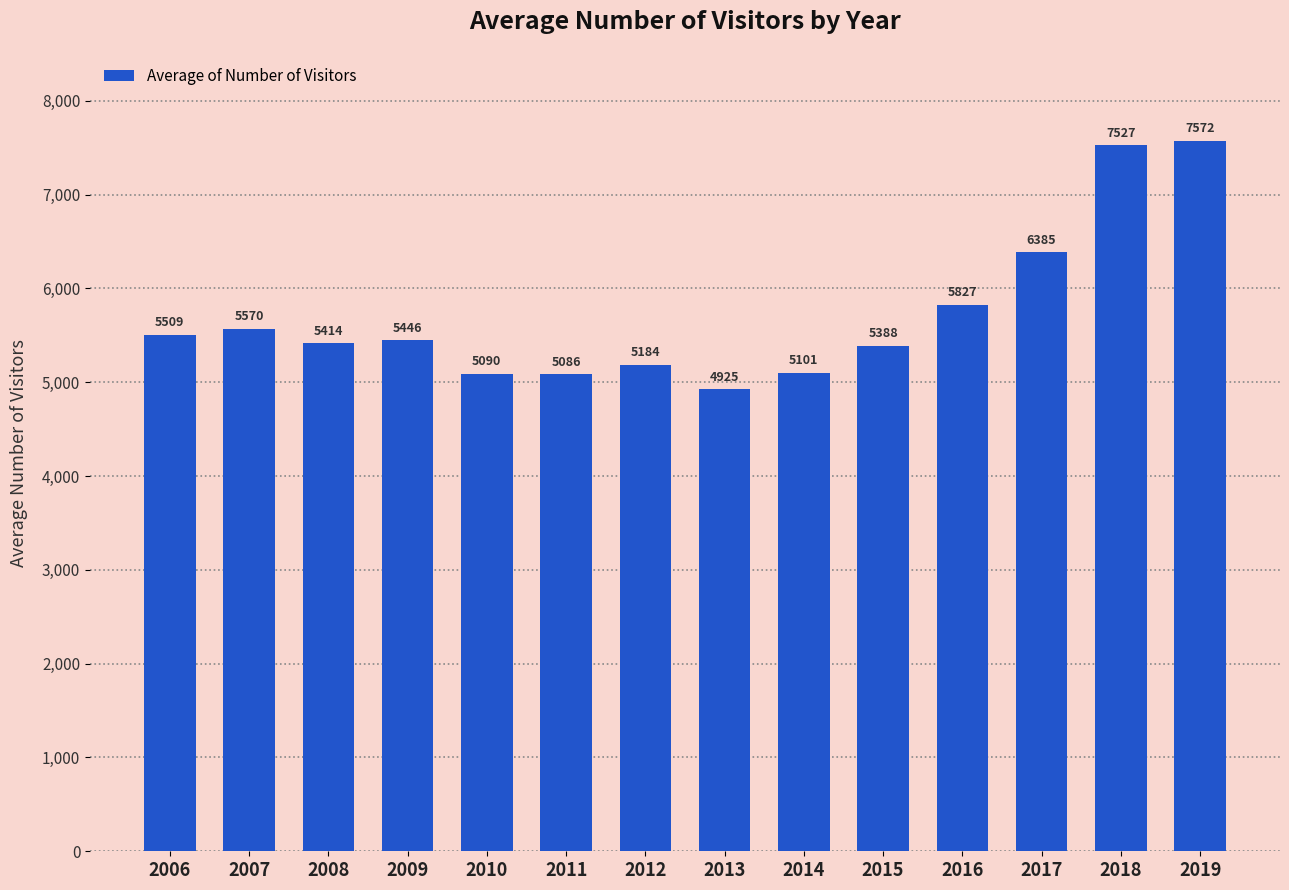

What is the value of the 6th bar from the left?

5085.9